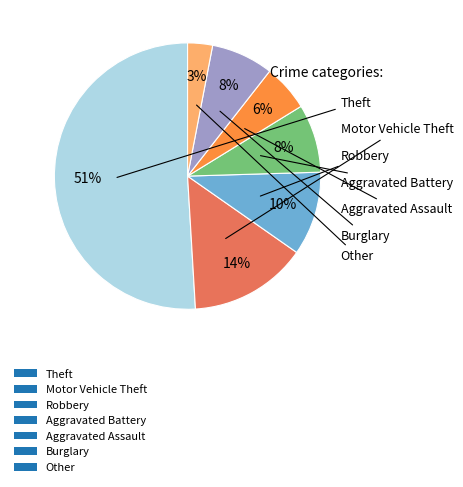

Is there a majority slice in this chart?

Yes